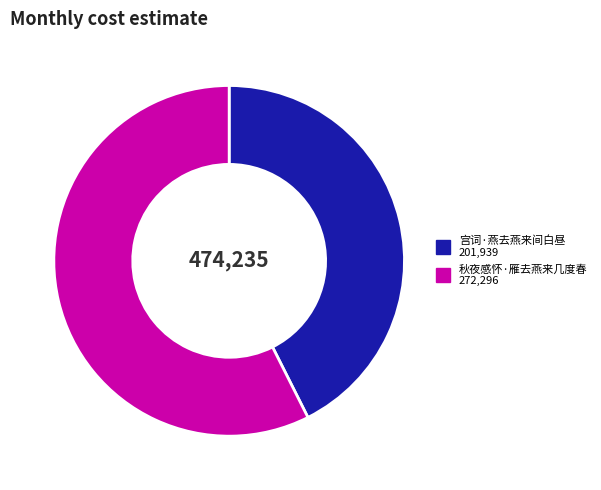

Which category has the smallest portion of the pie?

宫词·燕去燕来间白昼